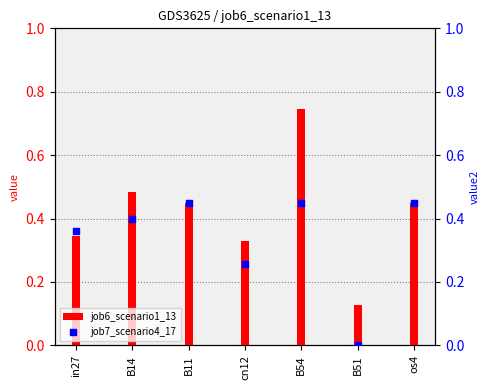

Which series reaches the maximum Y coordinate?

job6_scenario1_13